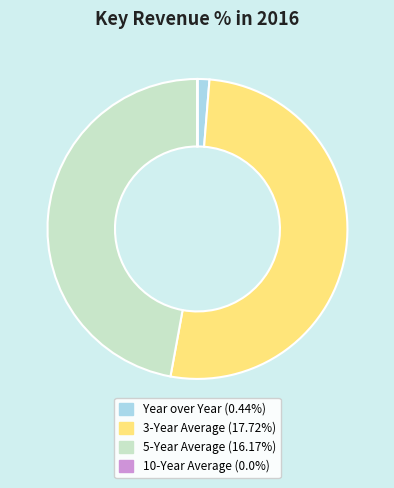

What is the majority slice?

3-Year Average